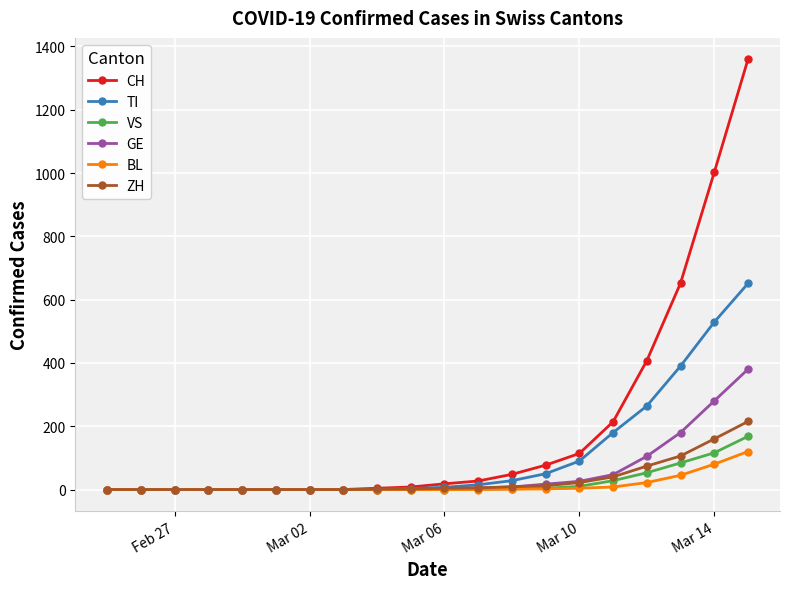

Which series has the widest spread of values?

CH